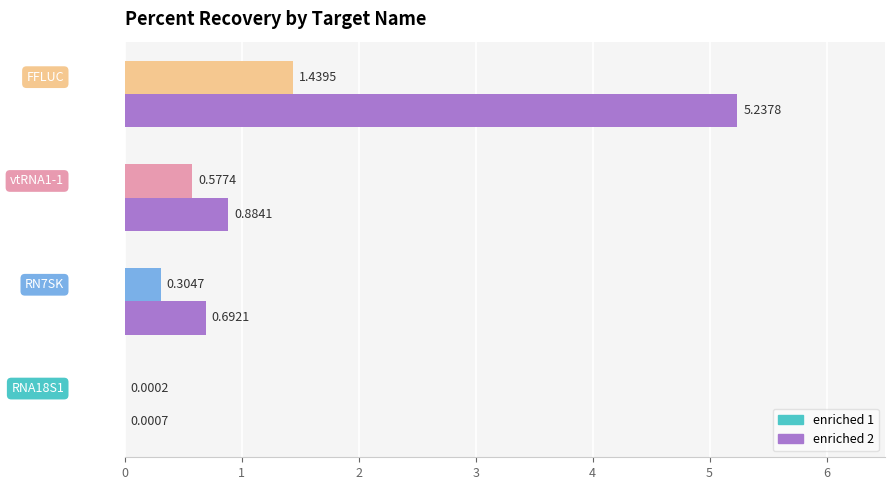

What is the sum of all enriched 1 values?

2.3